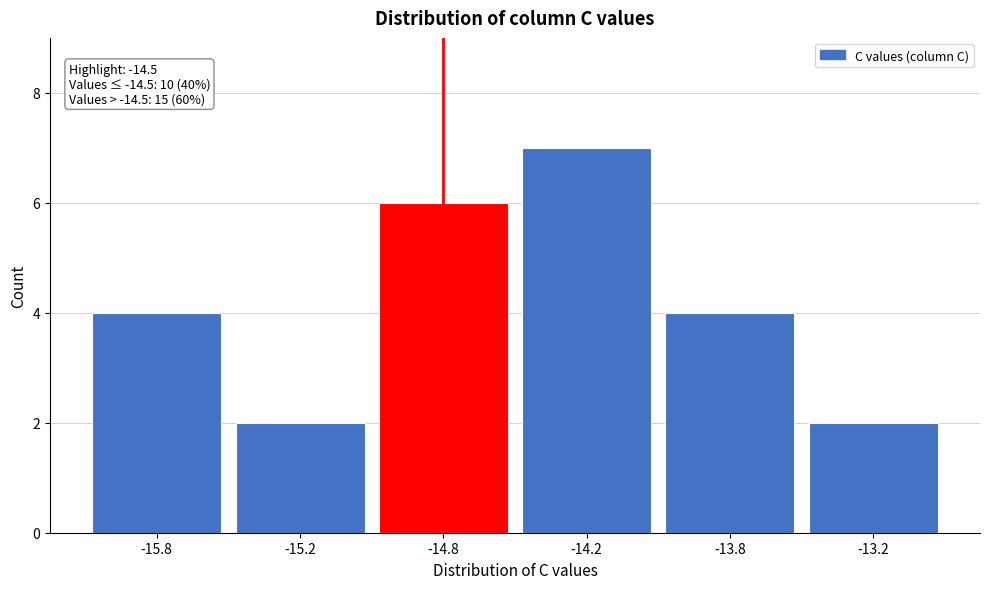

Reading left to right, extract all data points from this chart.

4	2	6	7	4	2